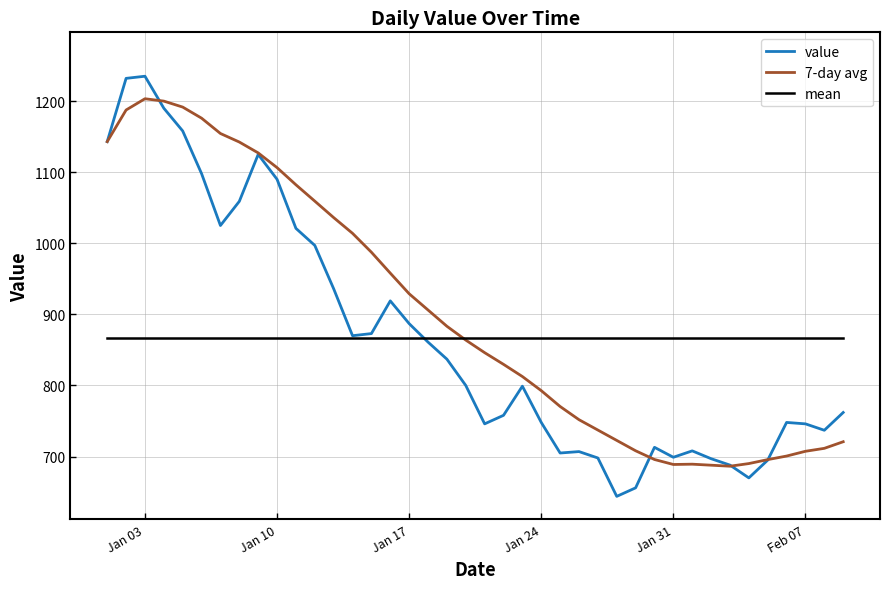

Which series has the largest range (max minus min)?

value